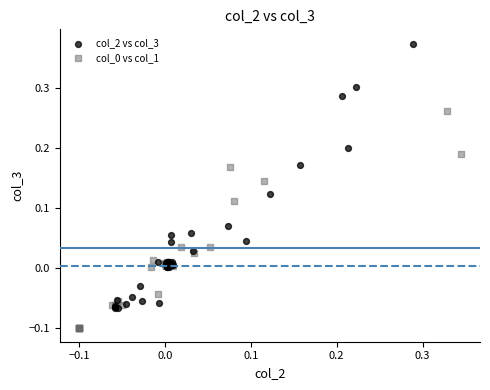

Which series reaches the maximum Y coordinate?

col_2 vs col_3